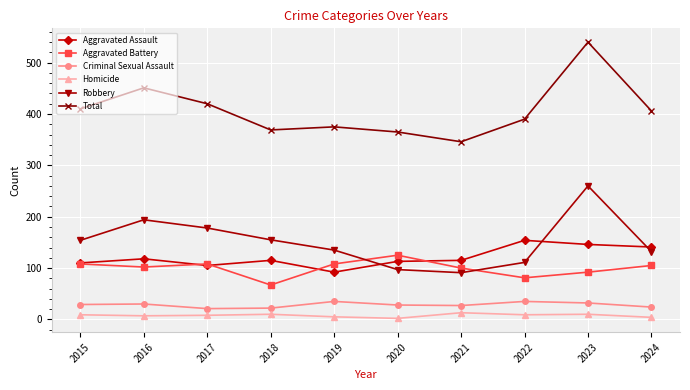

Which series has the widest spread of values?

Total